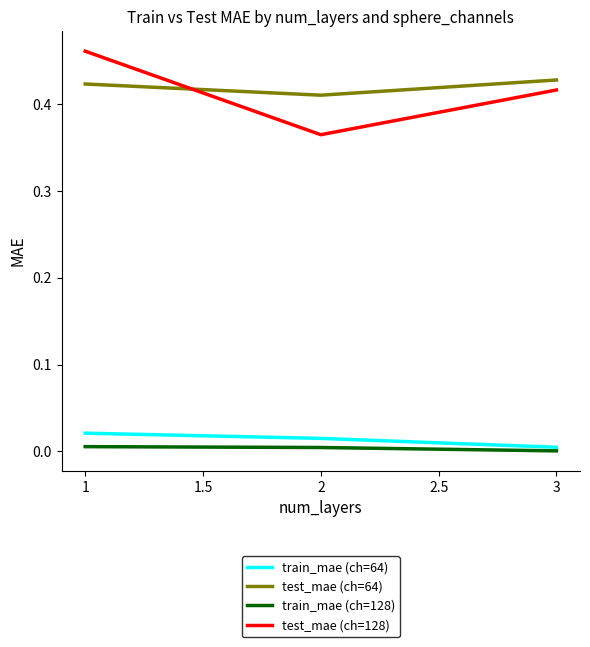

True or false: train_mae (ch=128) has a value of 0.0 at 1.

True